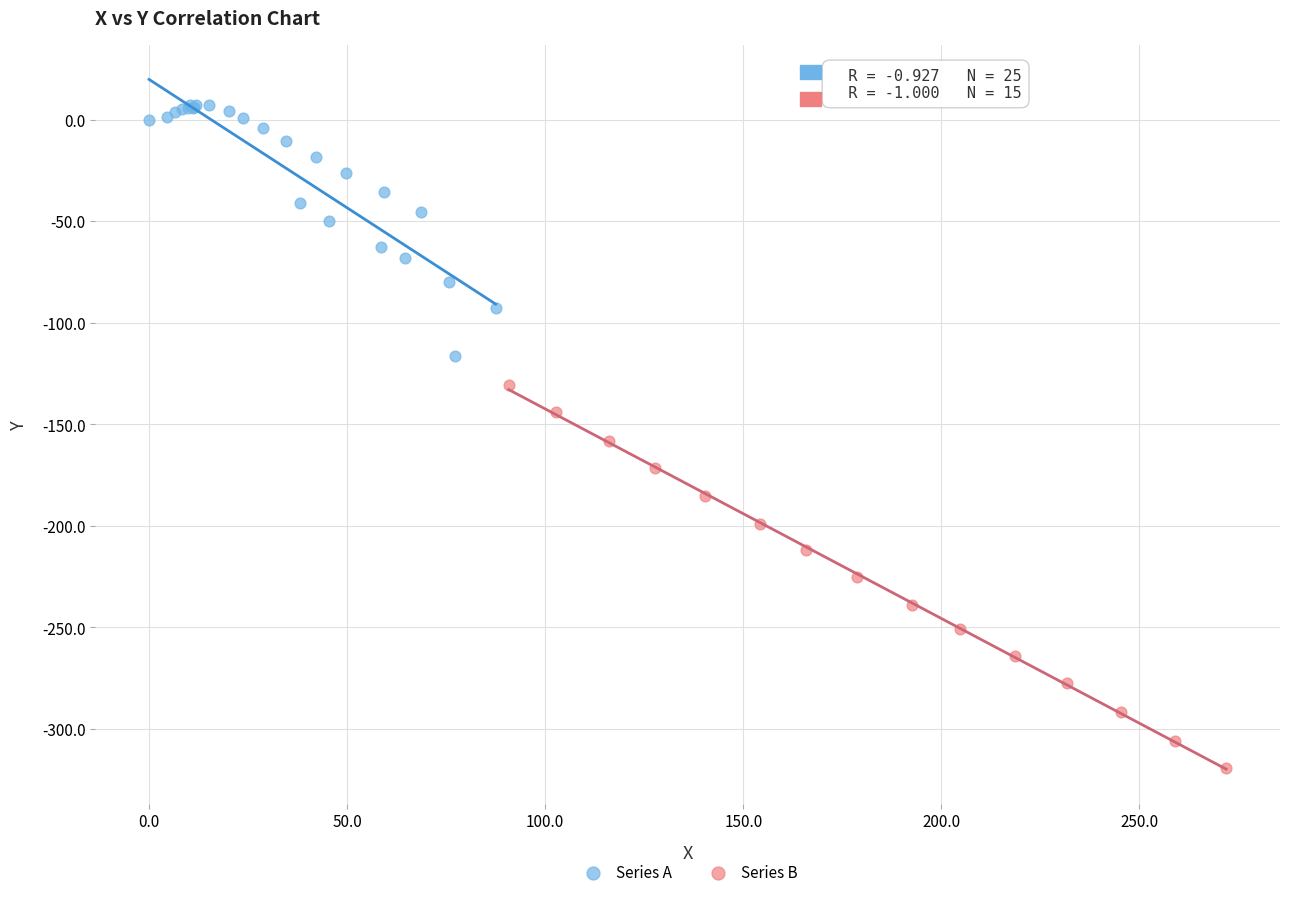

Which series contains the highest Y value?

Series A